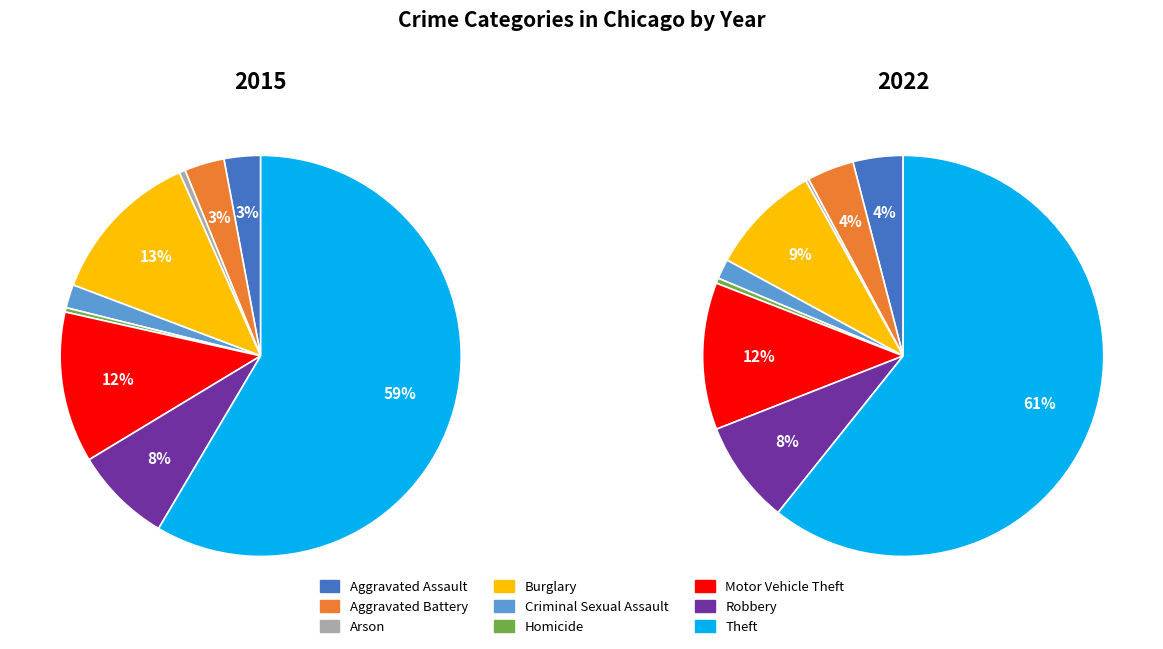

Which category has the smallest portion of the pie?

Arson